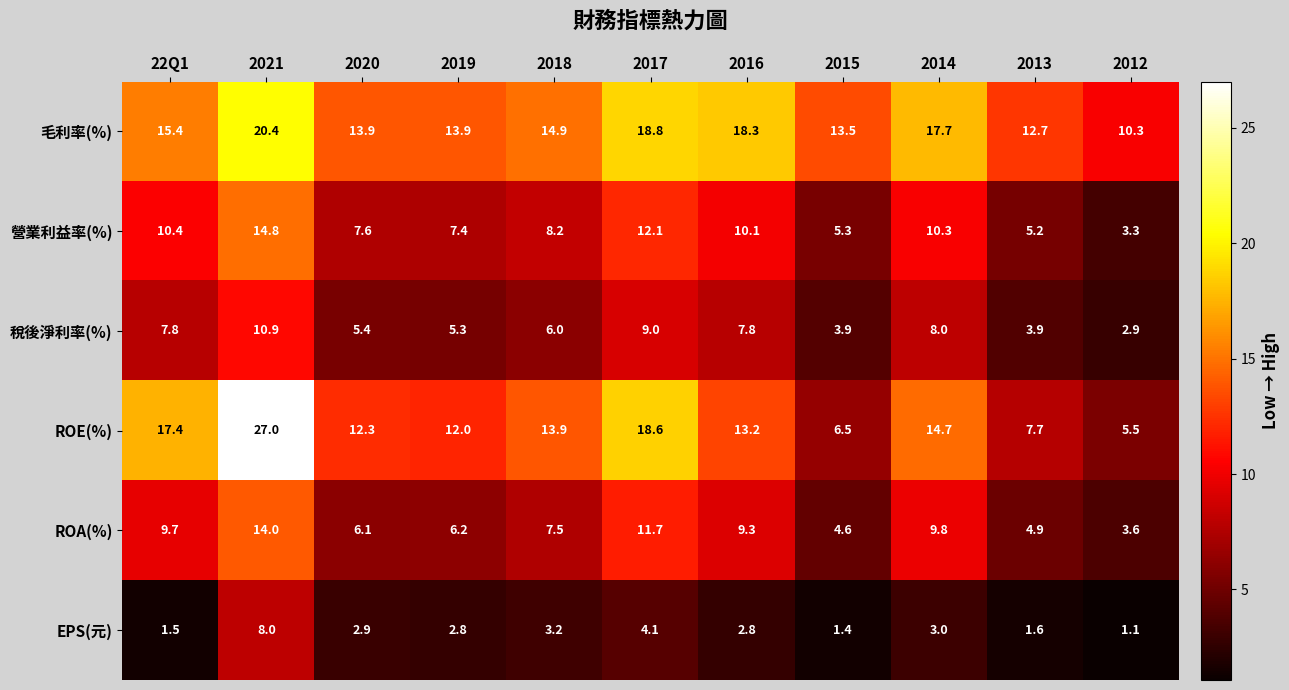

What is the difference between the second highest and minimum values in the EPS(元) series?

3.0